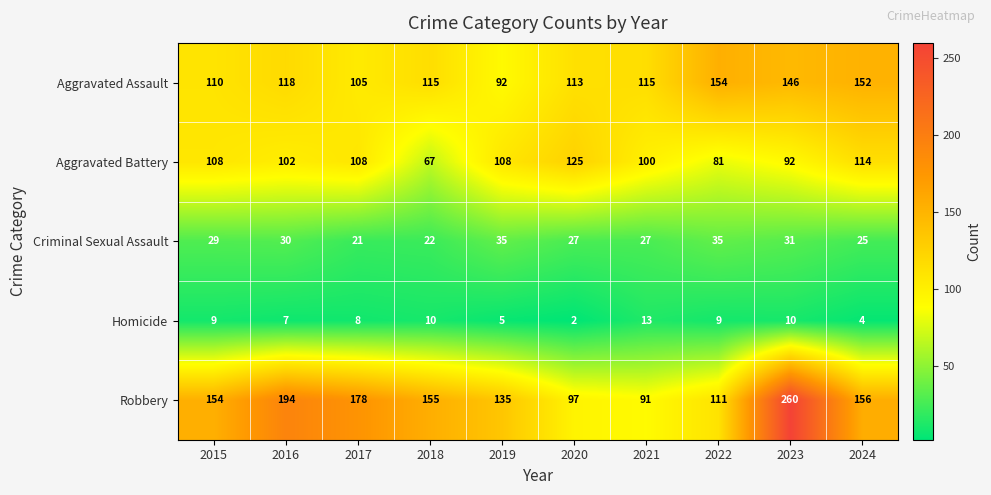

Count the number of data series in this chart.

5